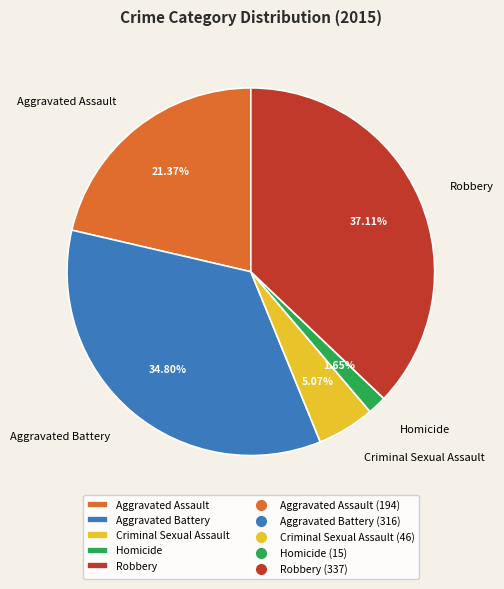

Does Homicide account for over 50% of the chart?

No